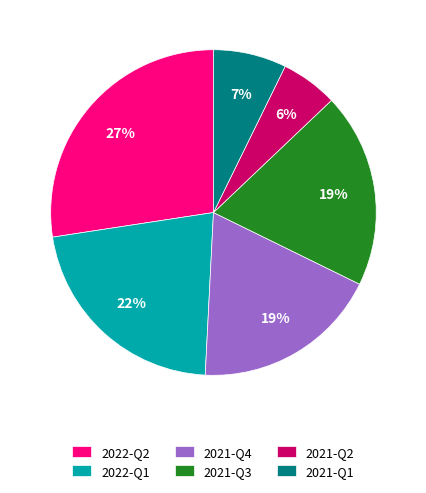

How many slices are in this pie chart?

6